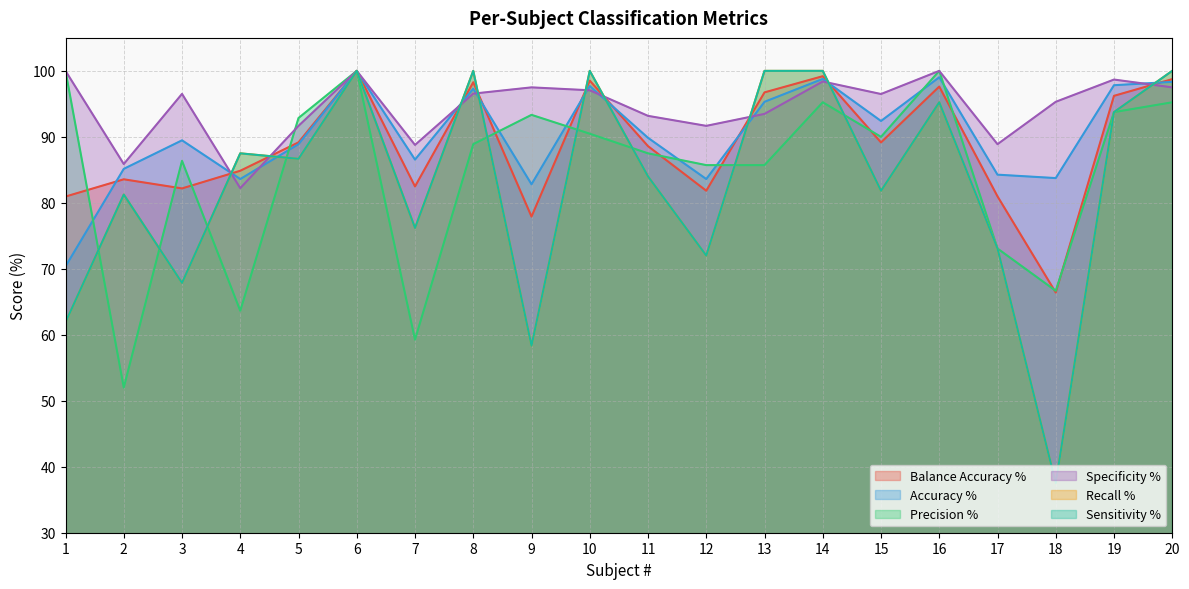

How many distinct data groups are displayed?

6